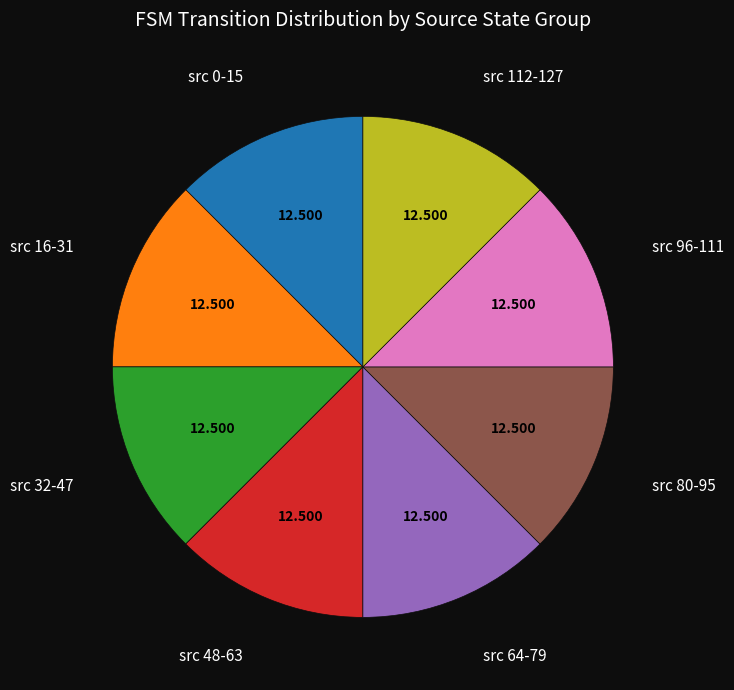

Is there a majority slice in this chart?

No